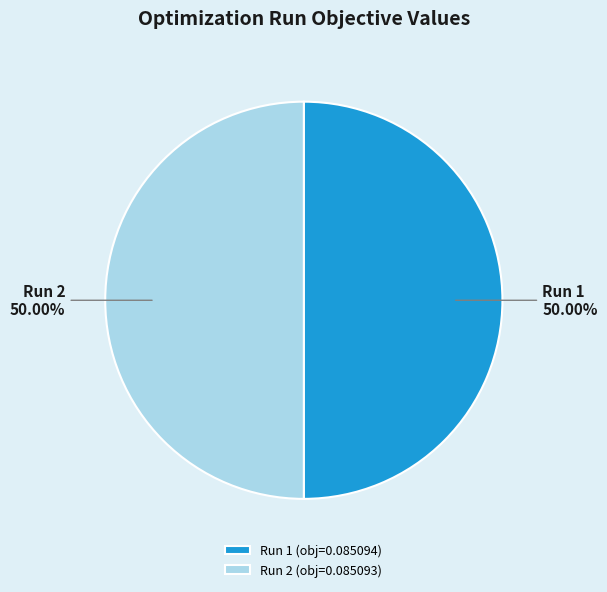

How many segments does this pie chart have?

2